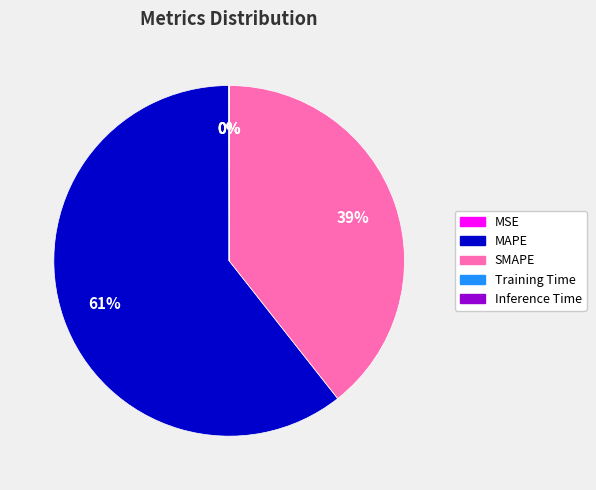

Which slice is the largest?

MAPE